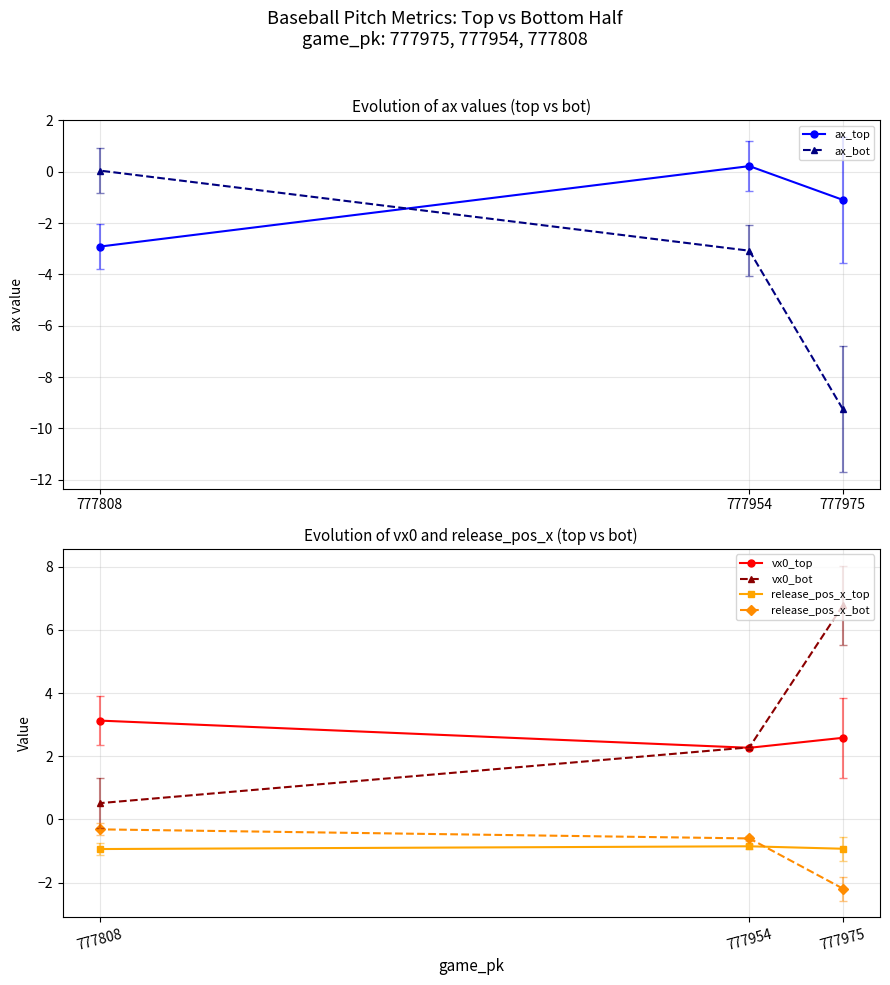

How many negative values does the ax_bot series have?

2